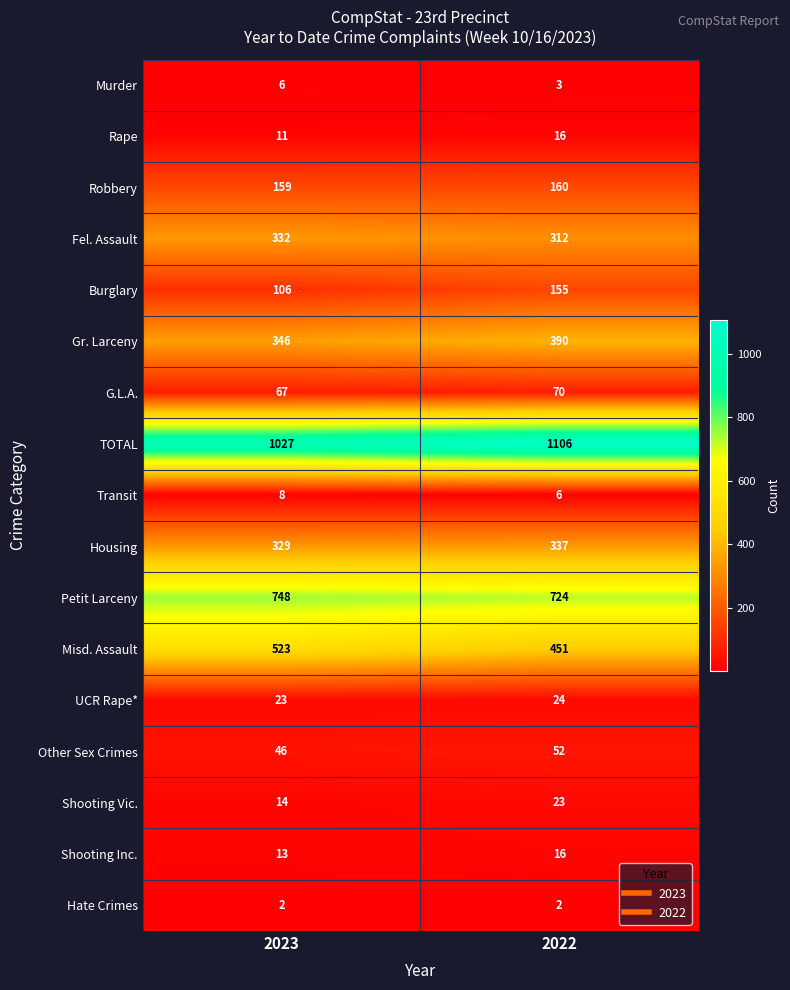

Which series has the largest range (max minus min)?

TOTAL